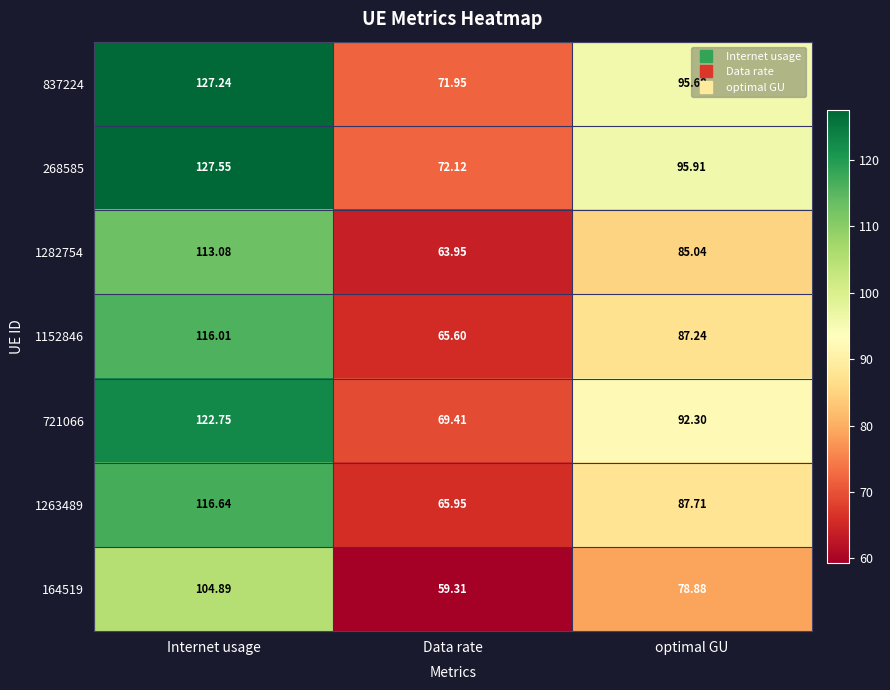

What is the difference between the highest and lowest values at Data rate?

12.8